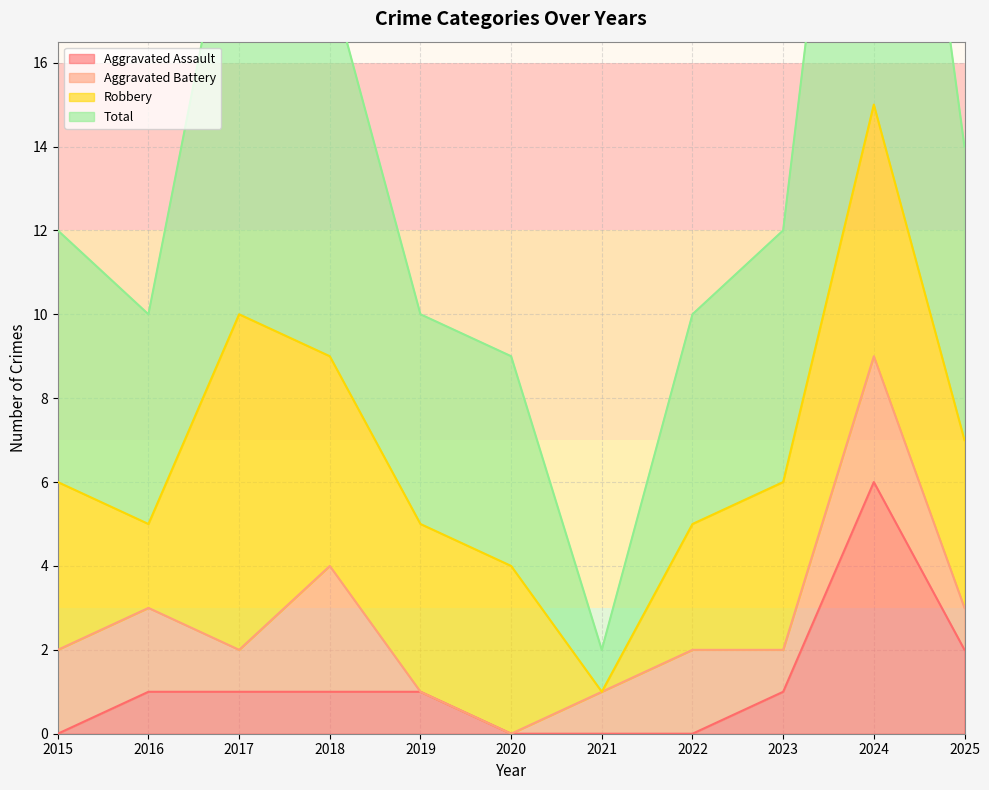

True or false: Total and Aggravated Assault cross at least once.

False